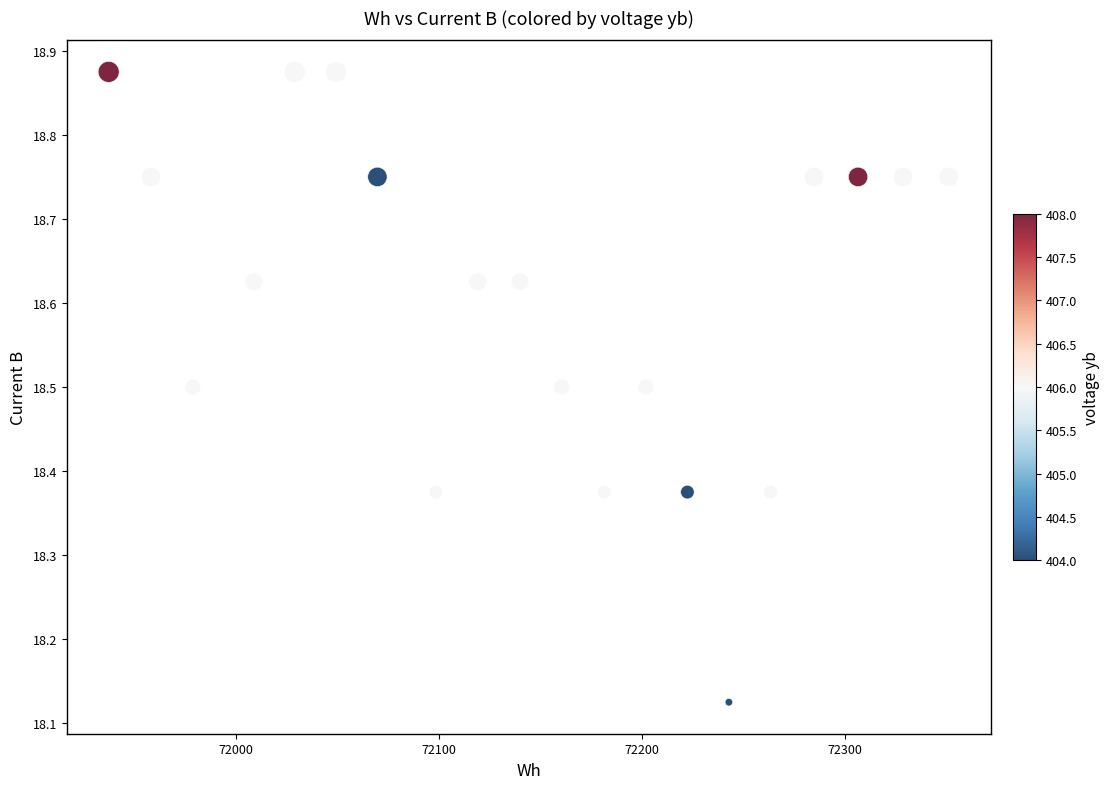

What is the range of X values (max minus min)?

413.8